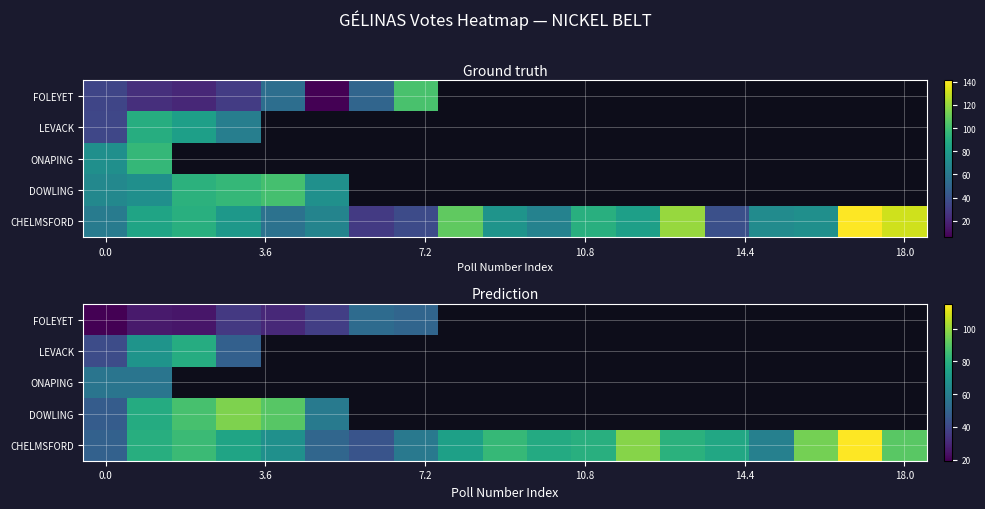

What is the difference between the maximum and minimum values in the DOWLING series?

49.3